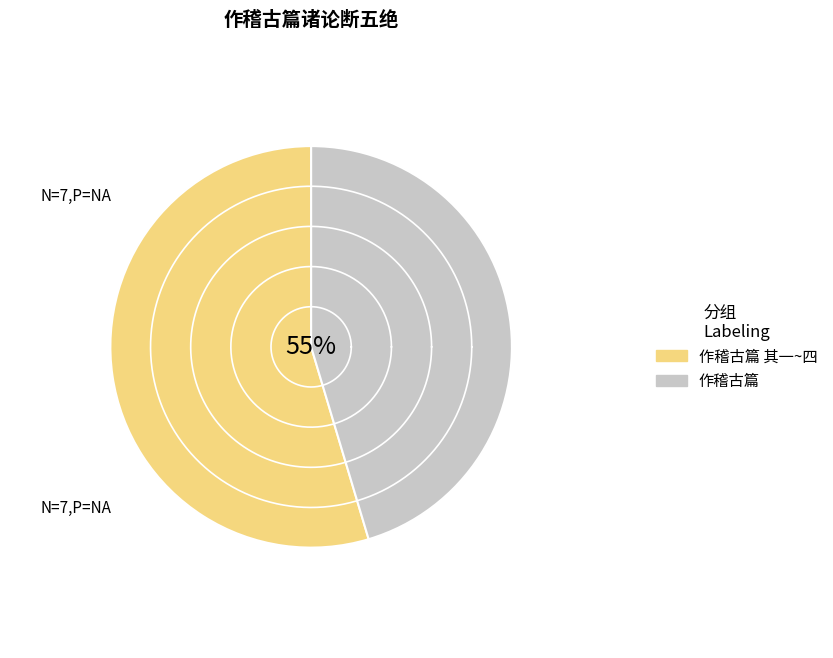

Does 作稽古篇诸论断五绝 其五 represent more than half of the total?

No